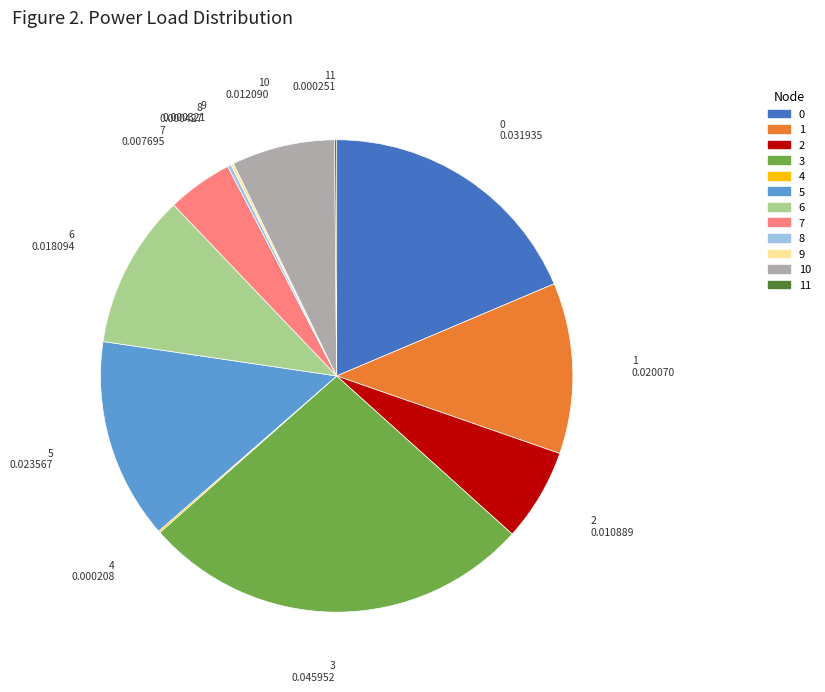

Is there any slice that represents more than half of the pie?

No